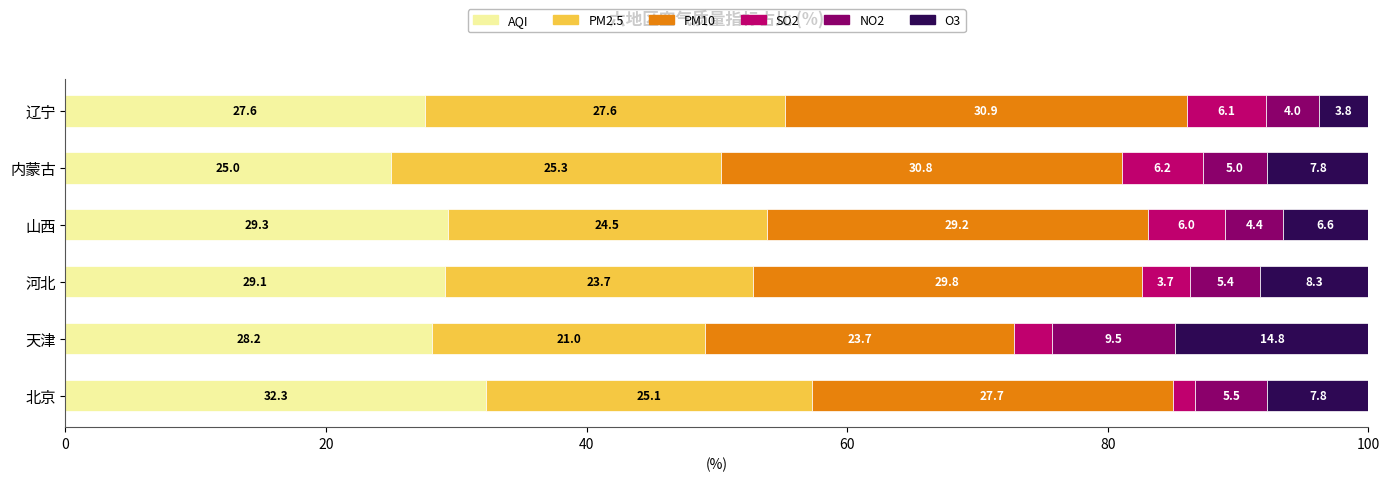

True or false: AQI has a value of 6.4 at 辽宁.

False